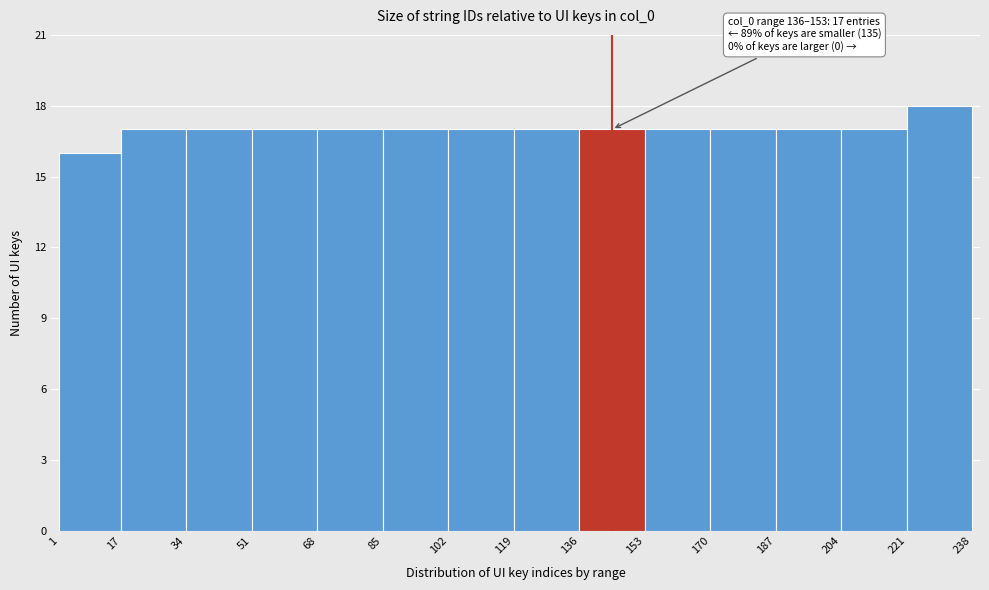

Which range on the x-axis has the tallest bar?

221 to 238